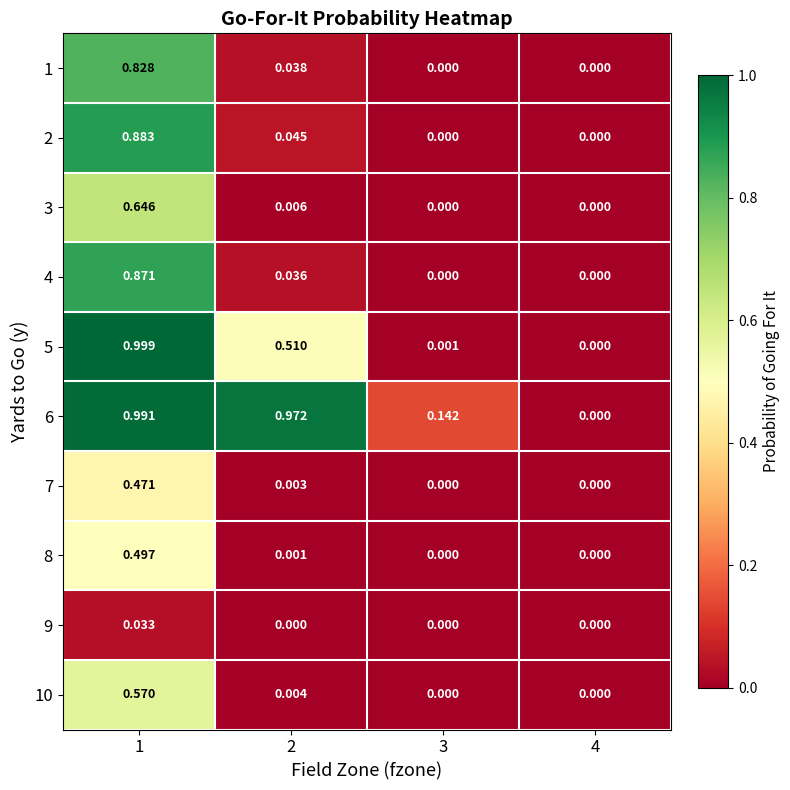

Reading left to right, extract all data points from this chart.

1: 1=0.8	2=0.0	3=0.0	4=0.0
2: 1=0.9	2=0.0	3=0.0	4=0.0
3: 1=0.6	2=0.0	3=0.0	4=0.0
4: 1=0.9	2=0.0	3=0.0	4=0.0
5: 1=1.0	2=0.5	3=0.0	4=0.0
6: 1=1.0	2=1.0	3=0.1	4=0.0
7: 1=0.5	2=0.0	3=0.0	4=0.0
8: 1=0.5	2=0.0	3=0.0	4=0.0
9: 1=0.0	2=0.0	3=0.0	4=0.0
10: 1=0.6	2=0.0	3=0.0	4=0.0